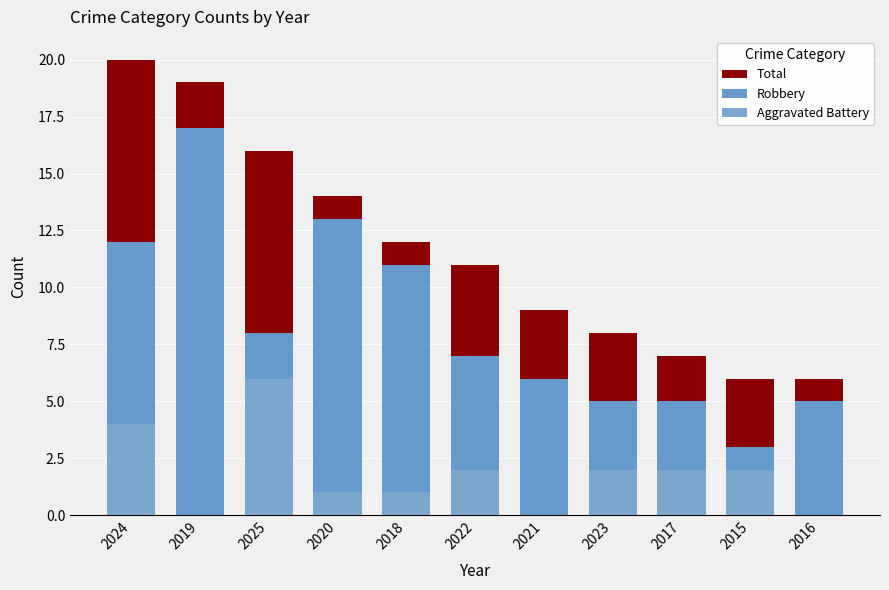

Rank the categories by Total value from lowest to highest.

2015, 2016, 2017, 2023, 2021, 2022, 2018, 2020, 2025, 2019, 2024